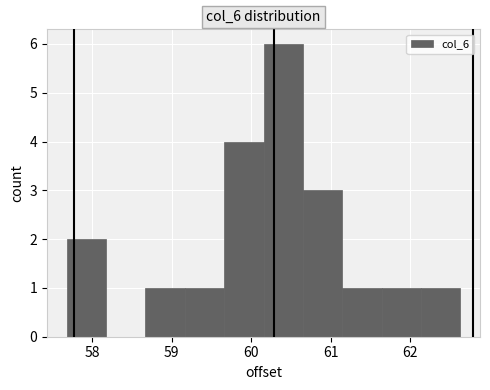

Over which range of the x-axis is the bar tallest?

60.2 to 60.6